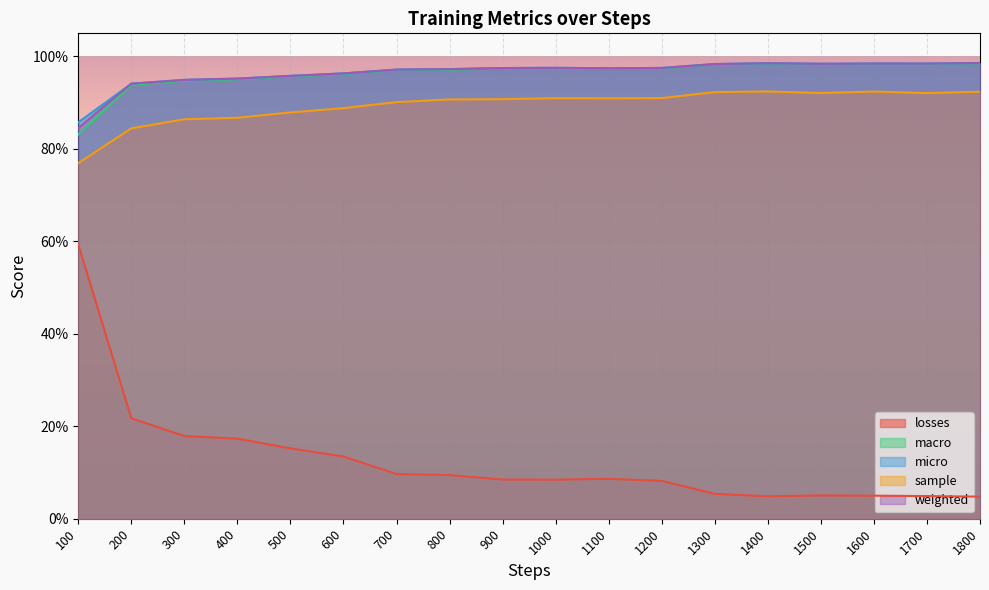

Reading left to right, what are all the values shown in this chart?

losses: 100=0.6	200=0.2	300=0.2	400=0.2	500=0.2	600=0.1	700=0.1	800=0.1	900=0.1	1000=0.1	1100=0.1	1200=0.1	1300=0.1	1400=0.0	1500=0.1	1600=0.0	1700=0.0	1800=0.0
macro: 100=0.8	200=0.9	300=0.9	400=1.0	500=1.0	600=1.0	700=1.0	800=1.0	900=1.0	1000=1.0	1100=1.0	1200=1.0	1300=1.0	1400=1.0	1500=1.0	1600=1.0	1700=1.0	1800=1.0
micro: 100=0.9	200=0.9	300=0.9	400=1.0	500=1.0	600=1.0	700=1.0	800=1.0	900=1.0	1000=1.0	1100=1.0	1200=1.0	1300=1.0	1400=1.0	1500=1.0	1600=1.0	1700=1.0	1800=1.0
sample: 100=0.8	200=0.8	300=0.9	400=0.9	500=0.9	600=0.9	700=0.9	800=0.9	900=0.9	1000=0.9	1100=0.9	1200=0.9	1300=0.9	1400=0.9	1500=0.9	1600=0.9	1700=0.9	1800=0.9
weighted: 100=0.8	200=0.9	300=0.9	400=1.0	500=1.0	600=1.0	700=1.0	800=1.0	900=1.0	1000=1.0	1100=1.0	1200=1.0	1300=1.0	1400=1.0	1500=1.0	1600=1.0	1700=1.0	1800=1.0